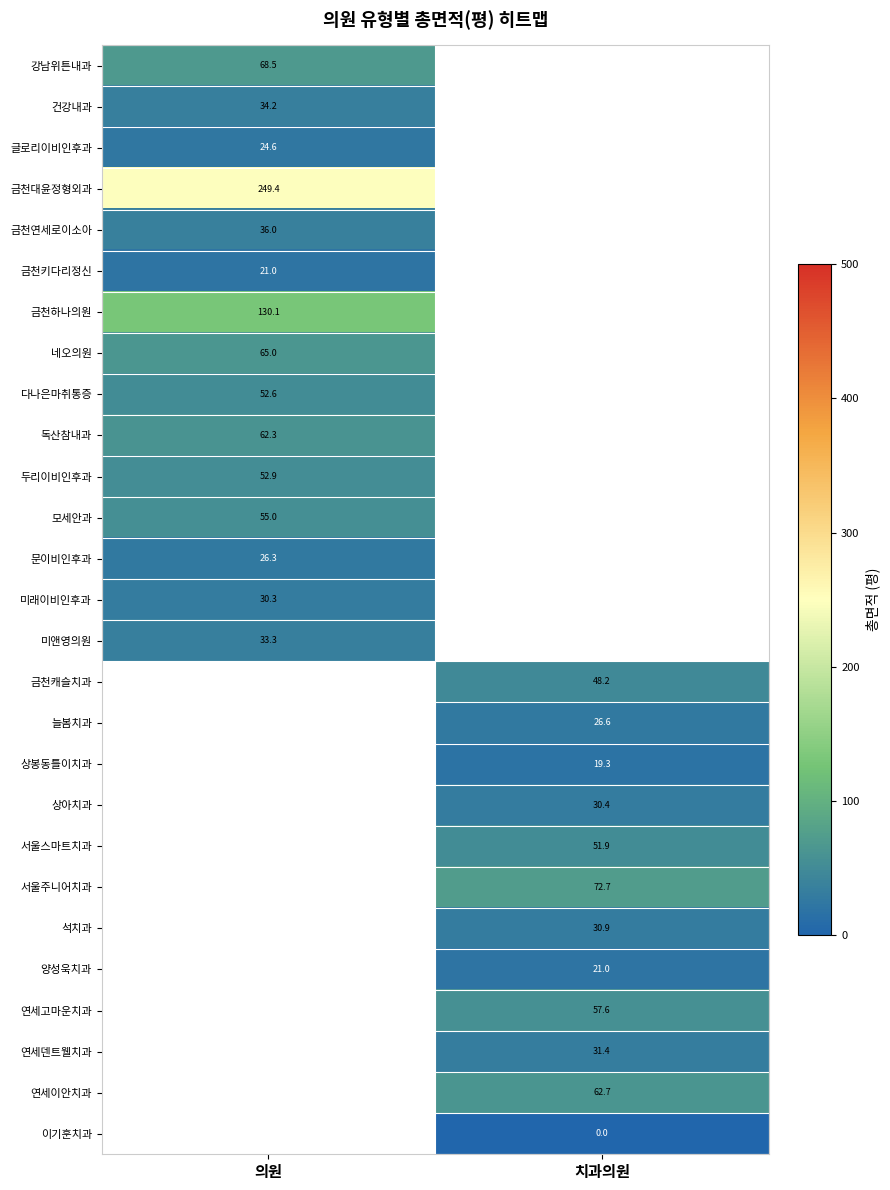

Is the value of 금천하나의원 at 의원 greater than the value of 양성욱치과 at 치과의원?

Yes